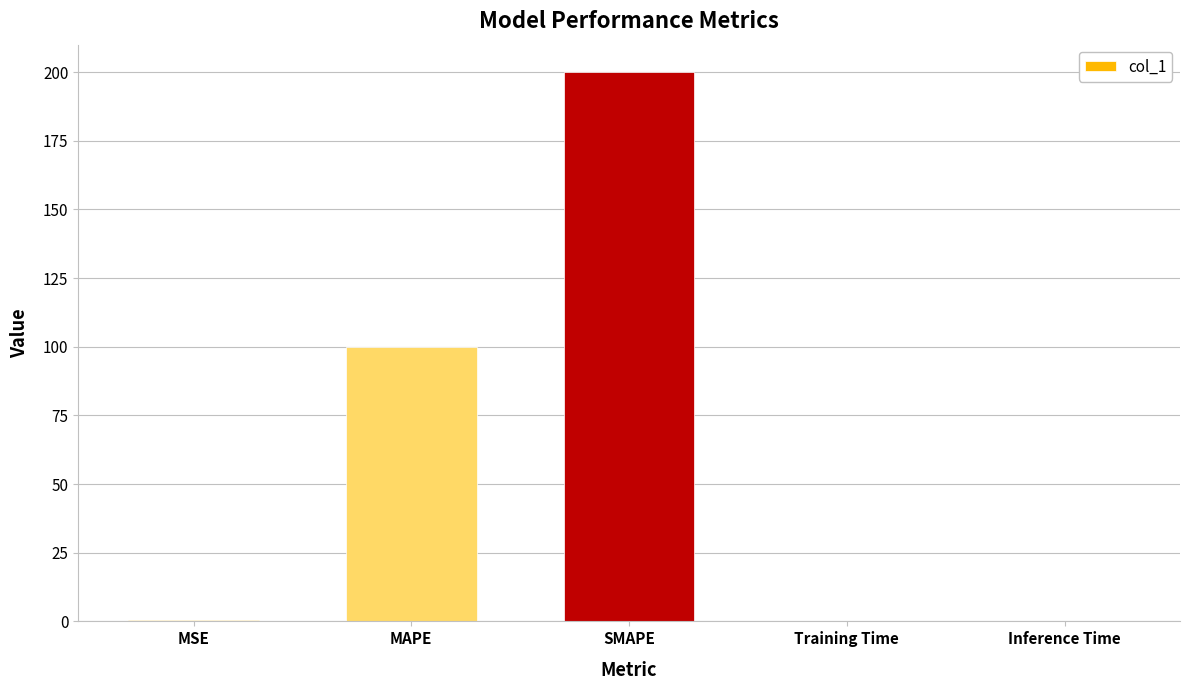

What is the change in value from MAPE to SMAPE?

+100.0